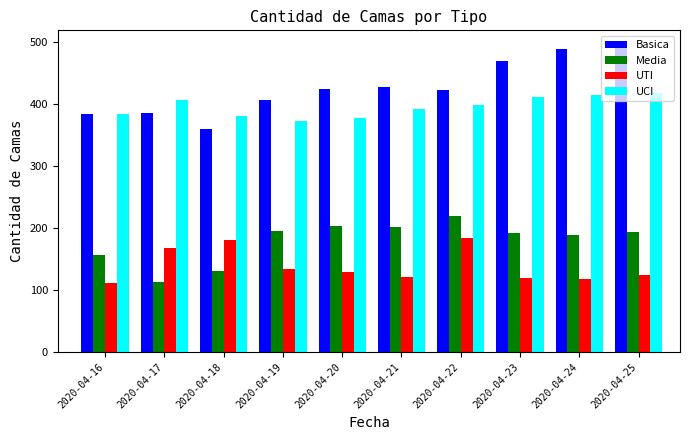

Count the number of categories in the chart.

10